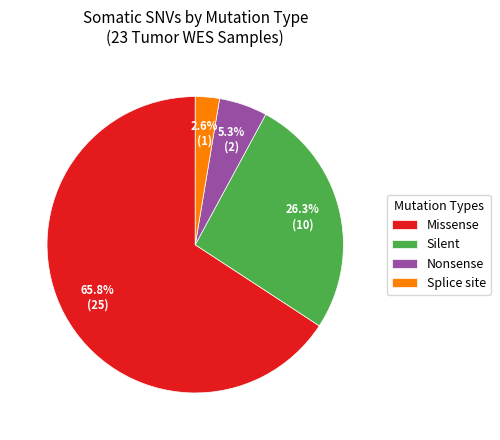

What portion of the pie excludes Missense?

34.2%